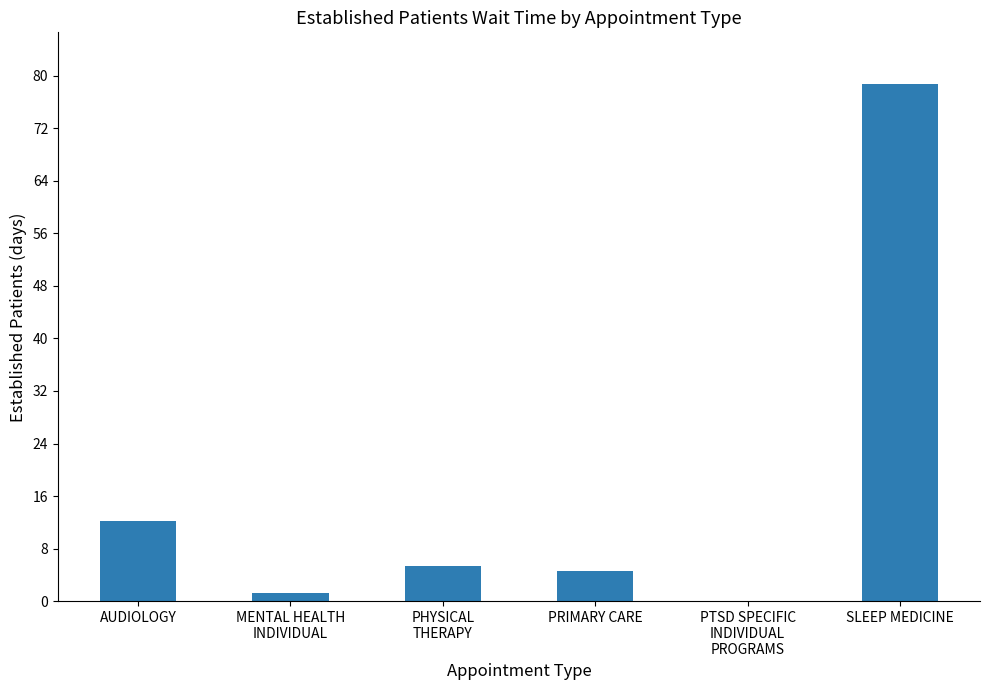

Which has a higher value, PRIMARY CARE or AUDIOLOGY?

AUDIOLOGY